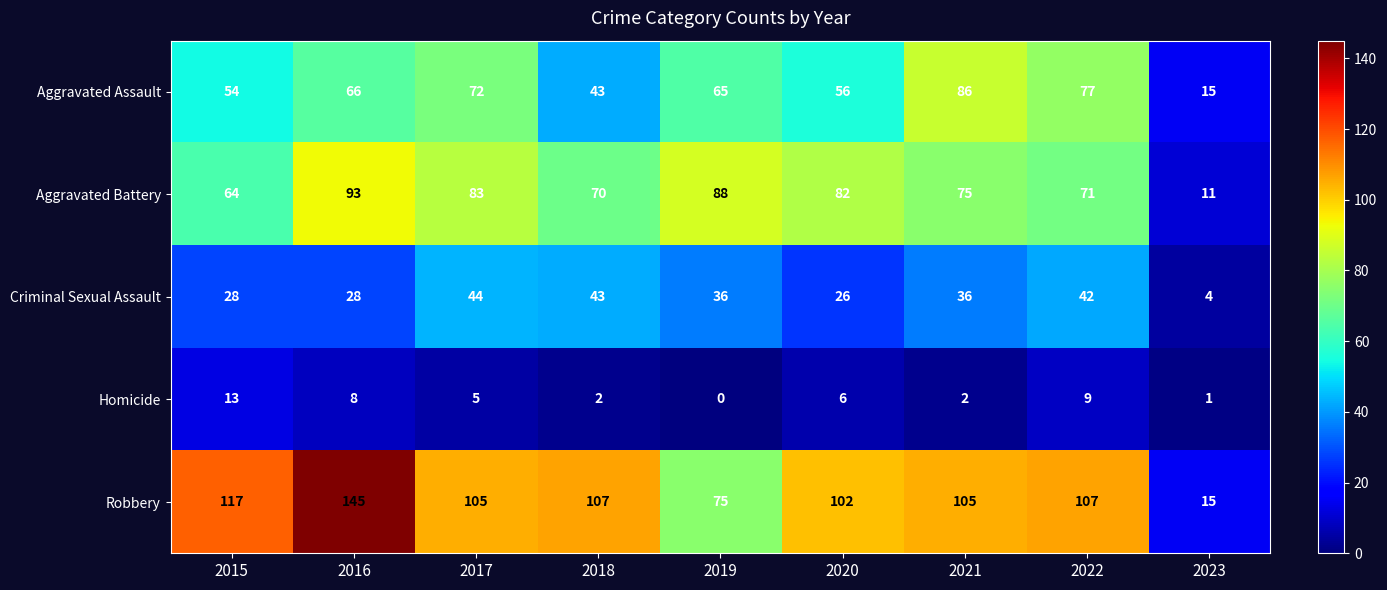

Rank the series by their maximum value, from highest to lowest.

Robbery, Aggravated Battery, Aggravated Assault, Criminal Sexual Assault, Homicide